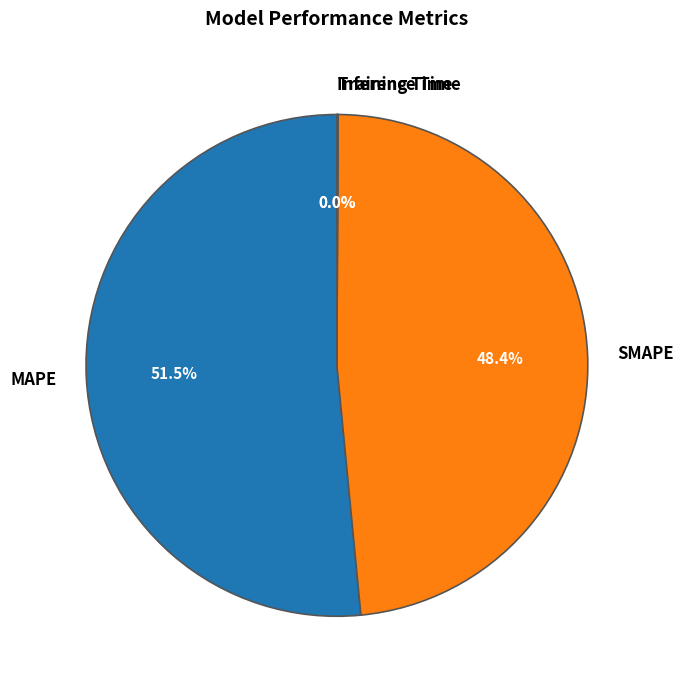

Is there any slice that represents more than half of the pie?

Yes